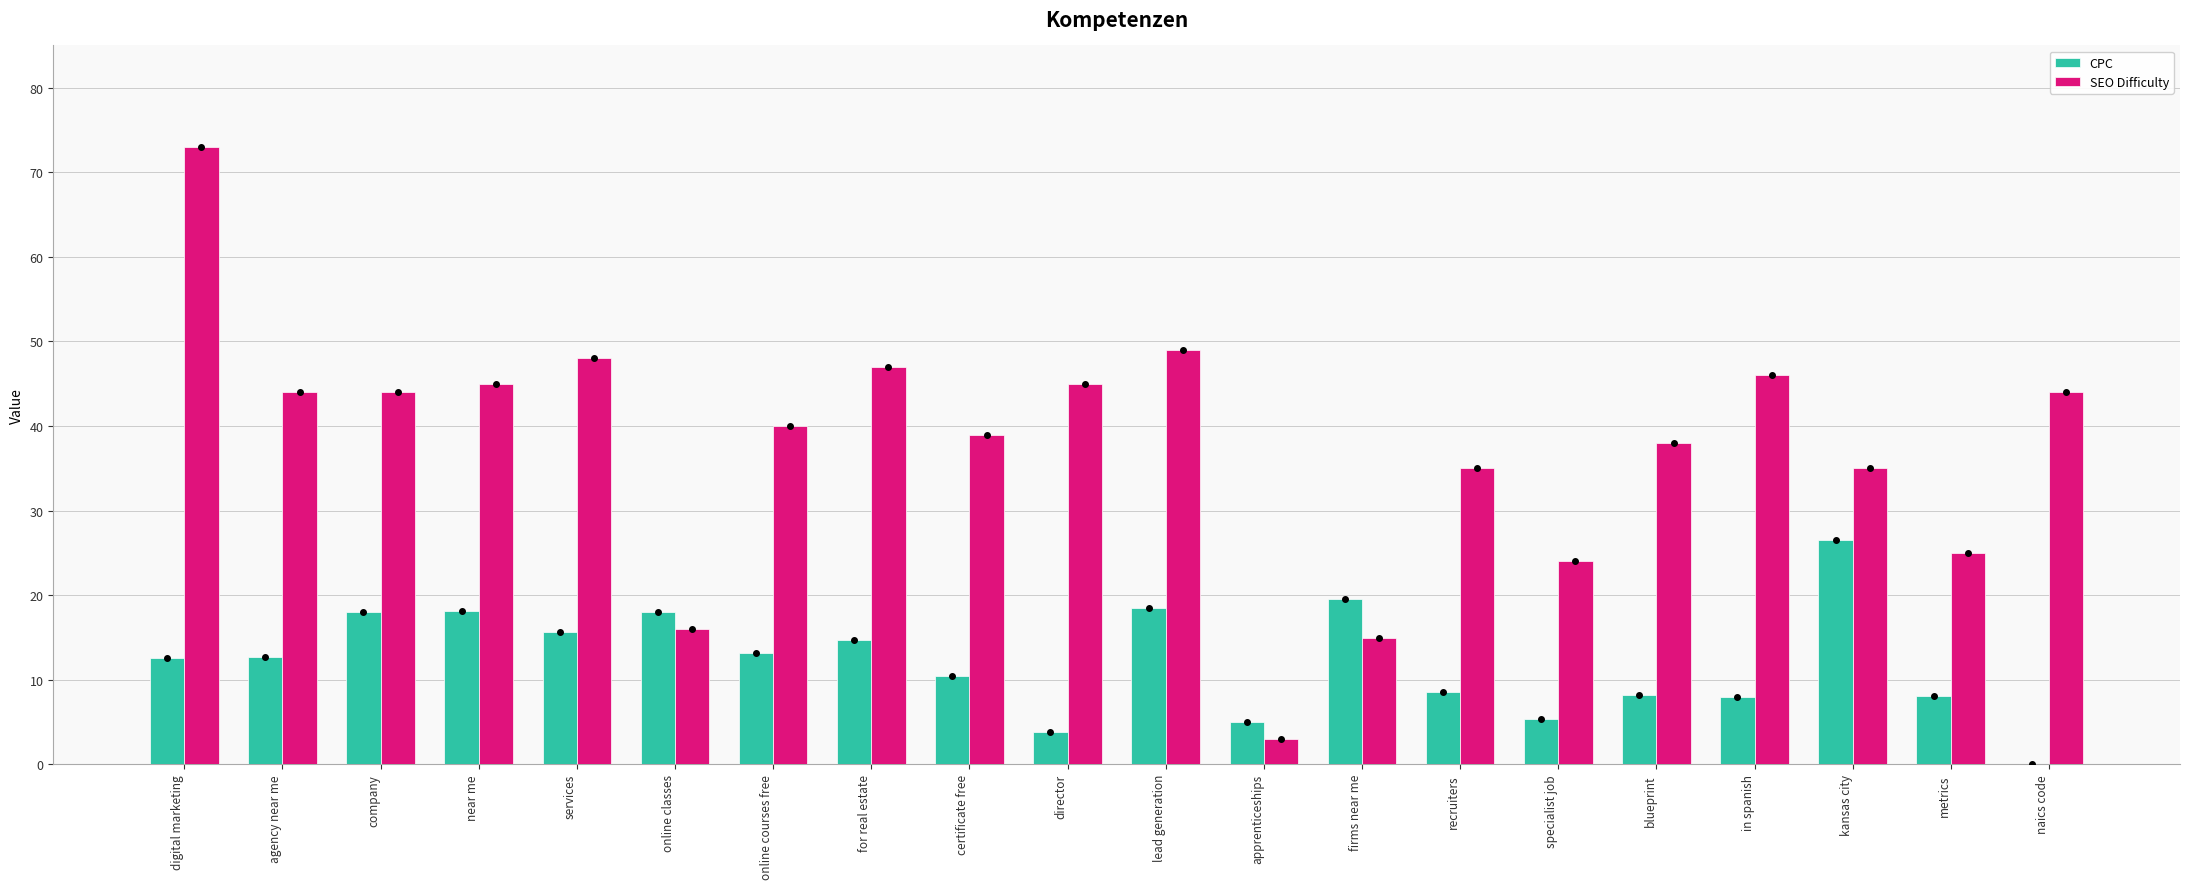

The value of SEO Difficulty at kansas city is 55.3. True or false?

False